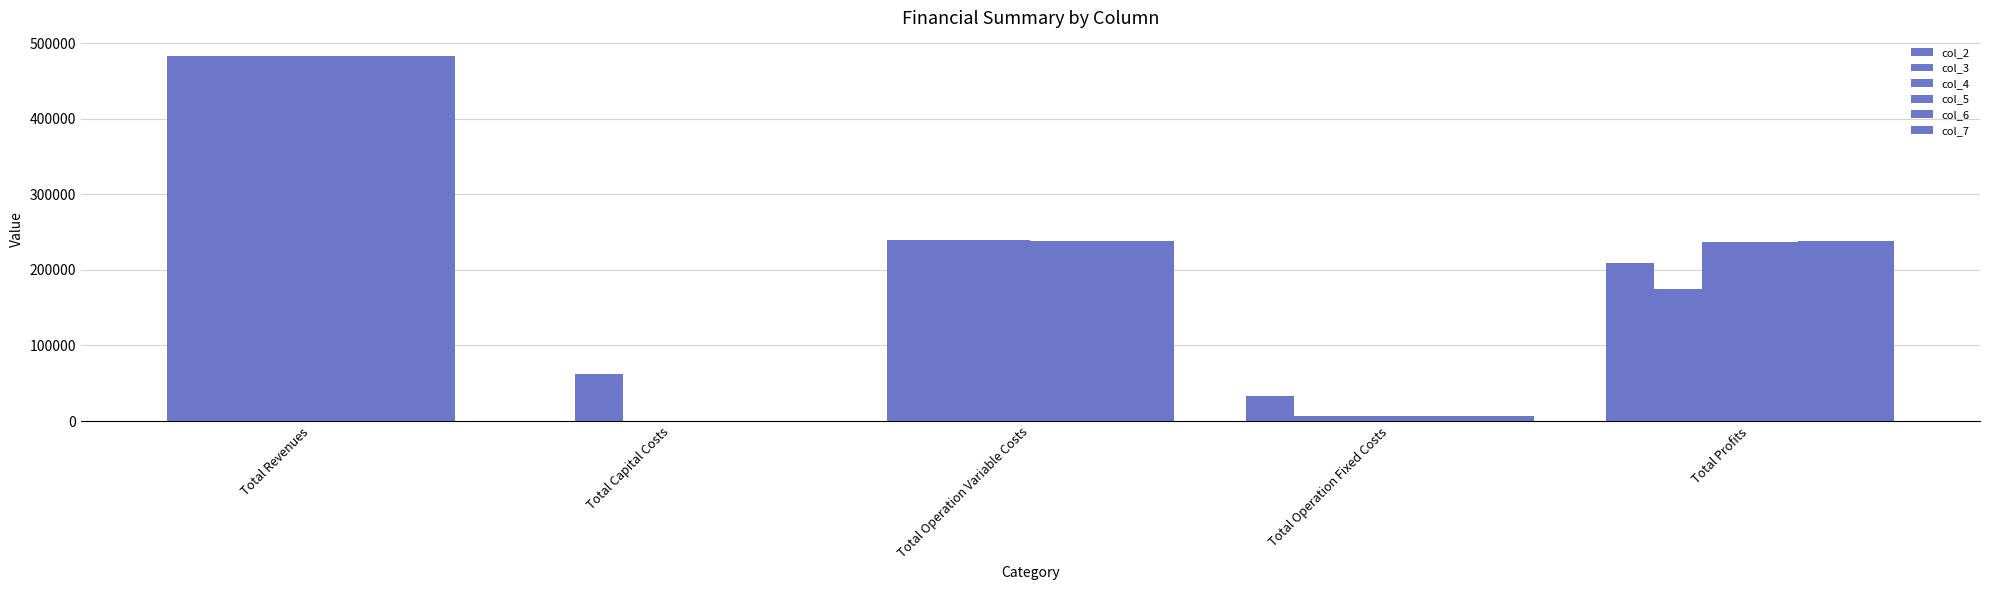

How many values in the col_3 series exceed 174982?

3